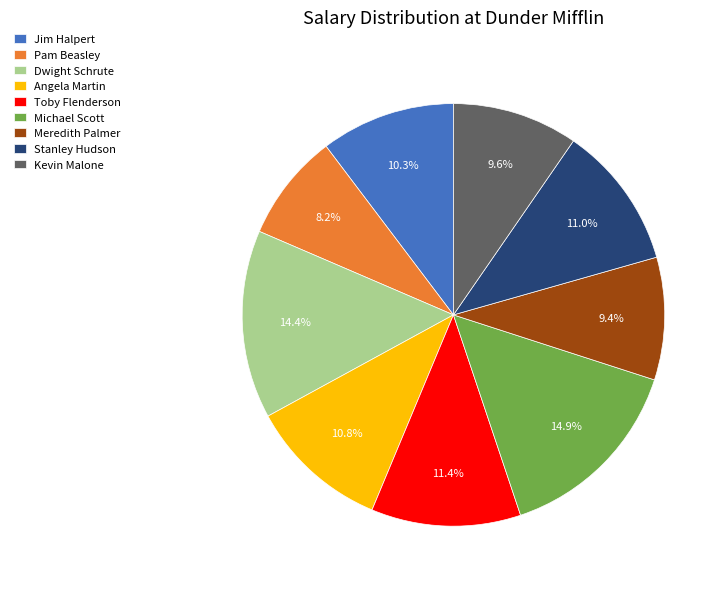

Is it true that Angela Martin is 2% of the pie?

False